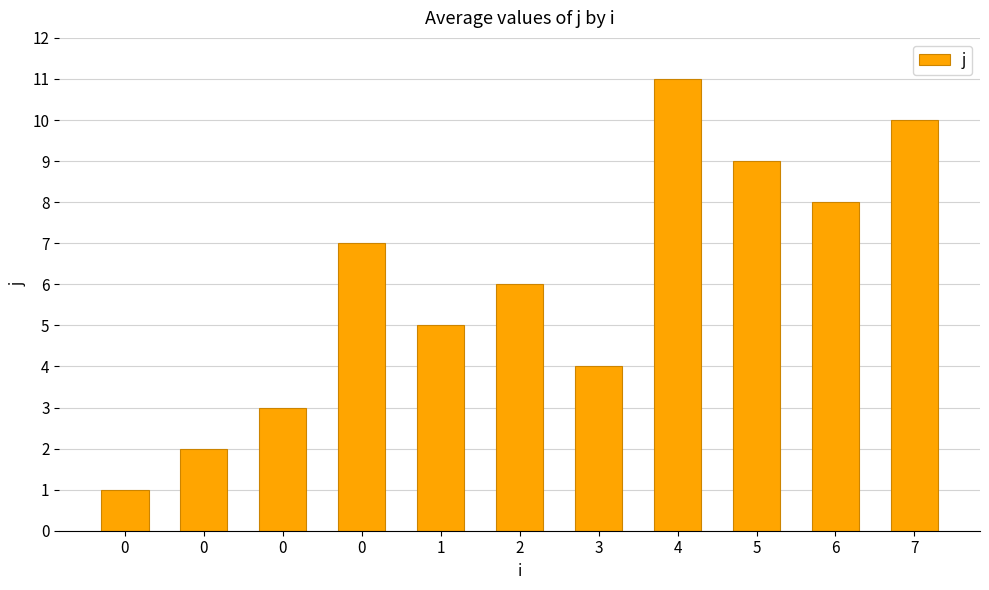

How many bars are there in total?

11